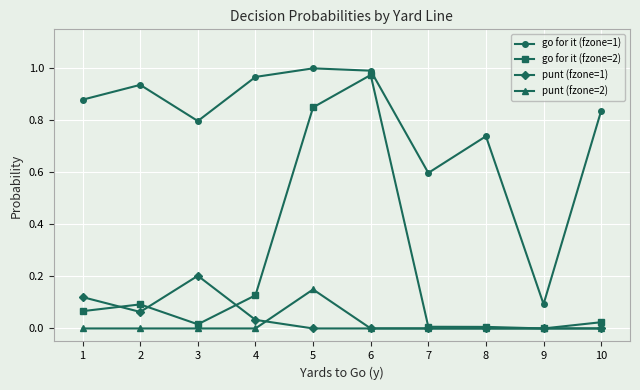

Does the chart display data point markers on the line(s)?

Yes